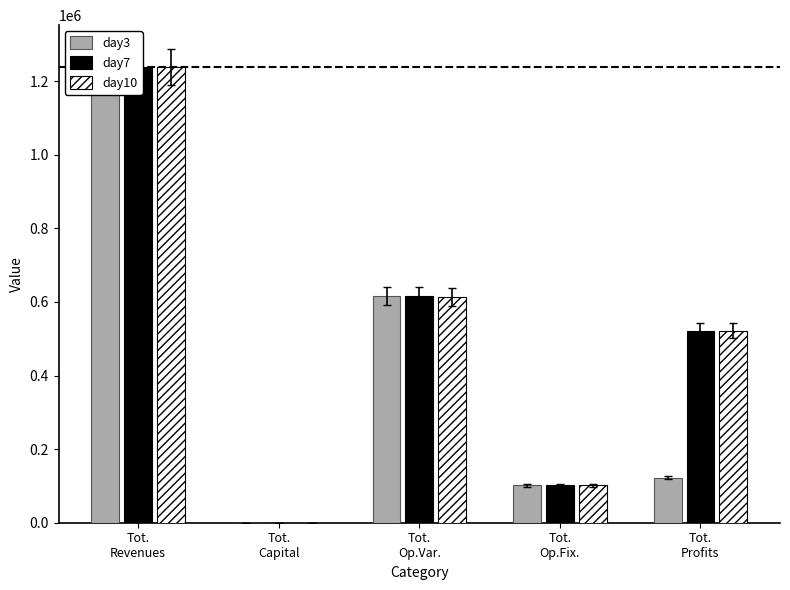

Read the day10 value at Tot.
Op.Var..

614267.1